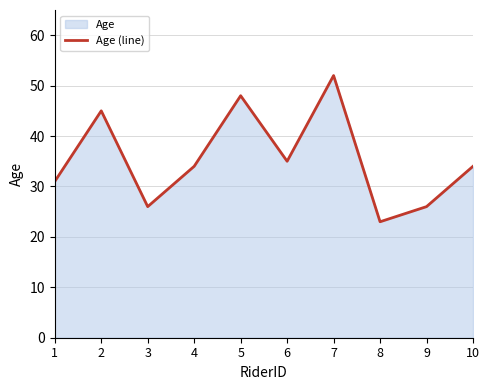

At which label does the data first exceed 34?

2